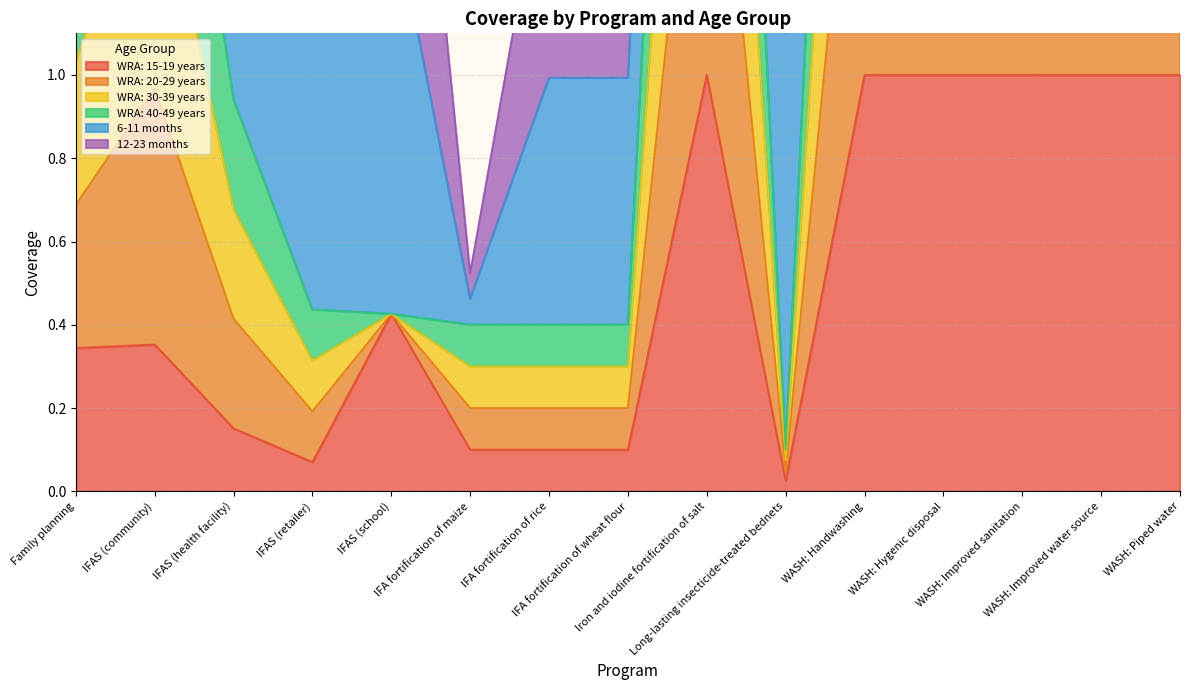

What is the value of the WRA: 40-49 years point at the 13th from the left?

2.0